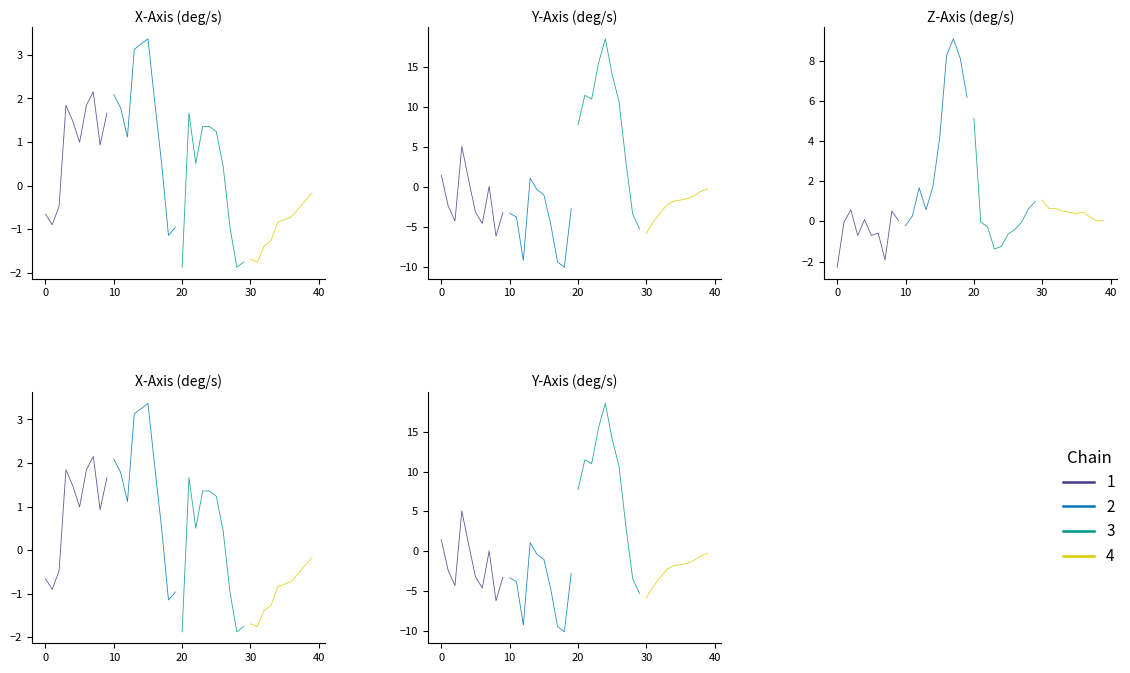

How many values in Chain 1 are below zero?

6